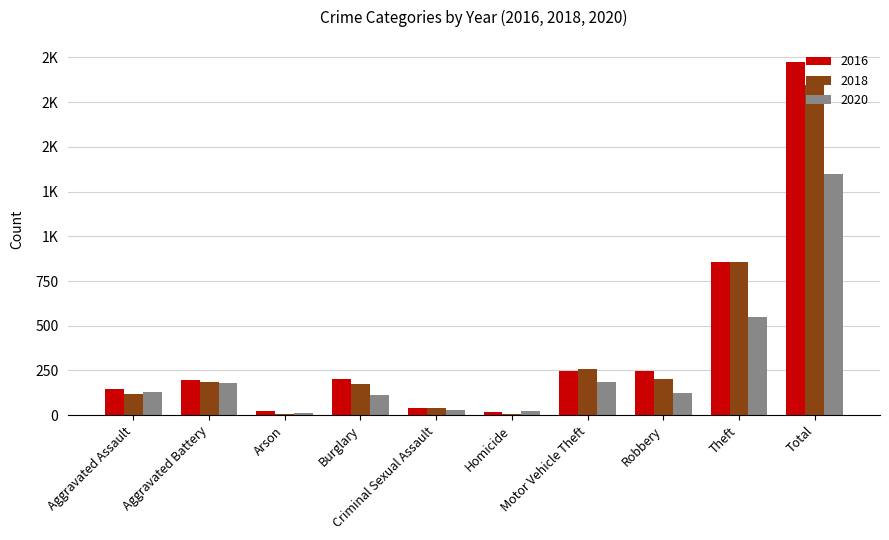

What is the sum of the 2018 values at Burglary and Homicide?

184